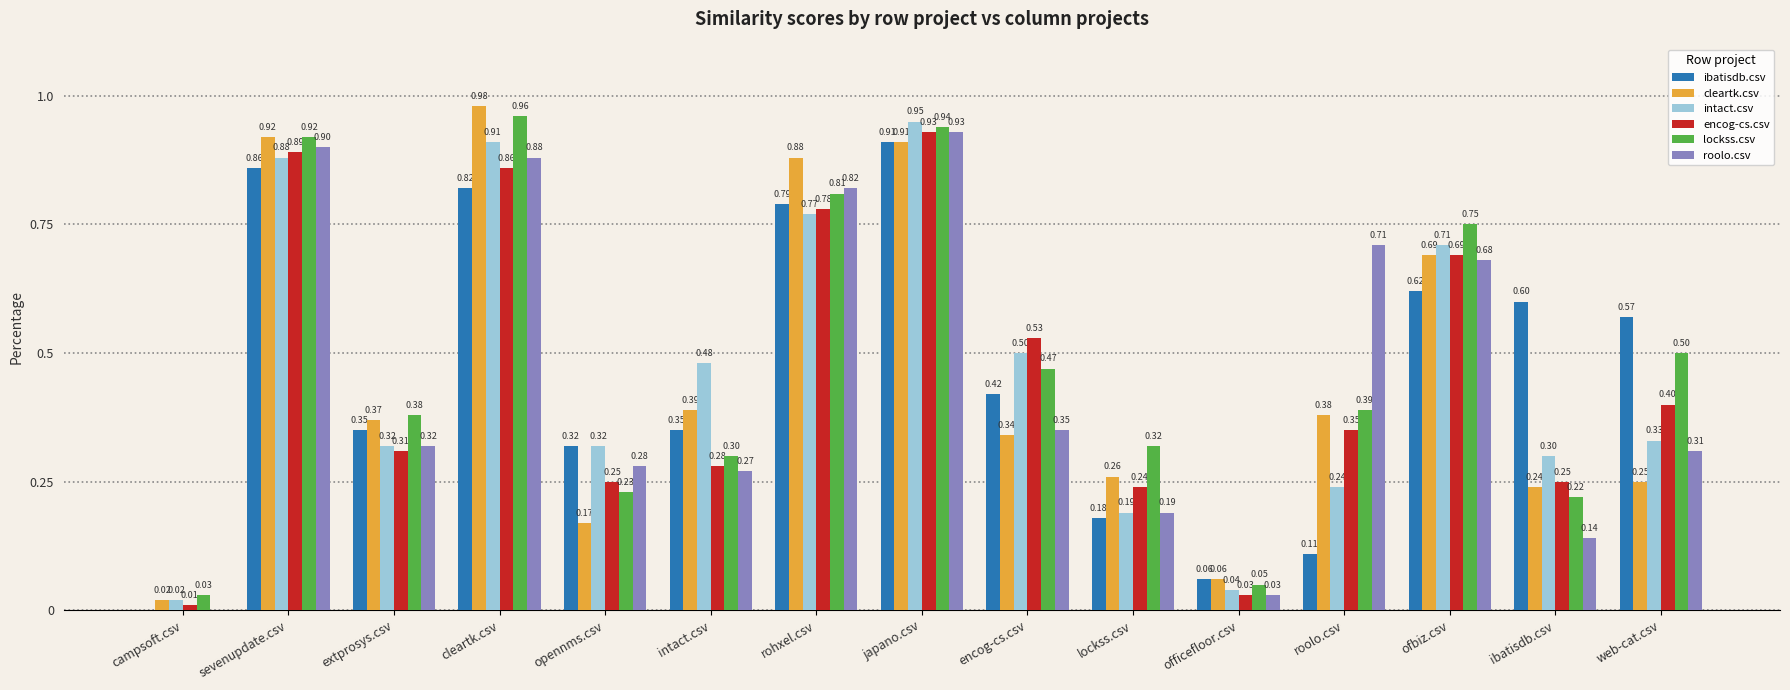

Which series has the largest total across all categories?

lockss.csv